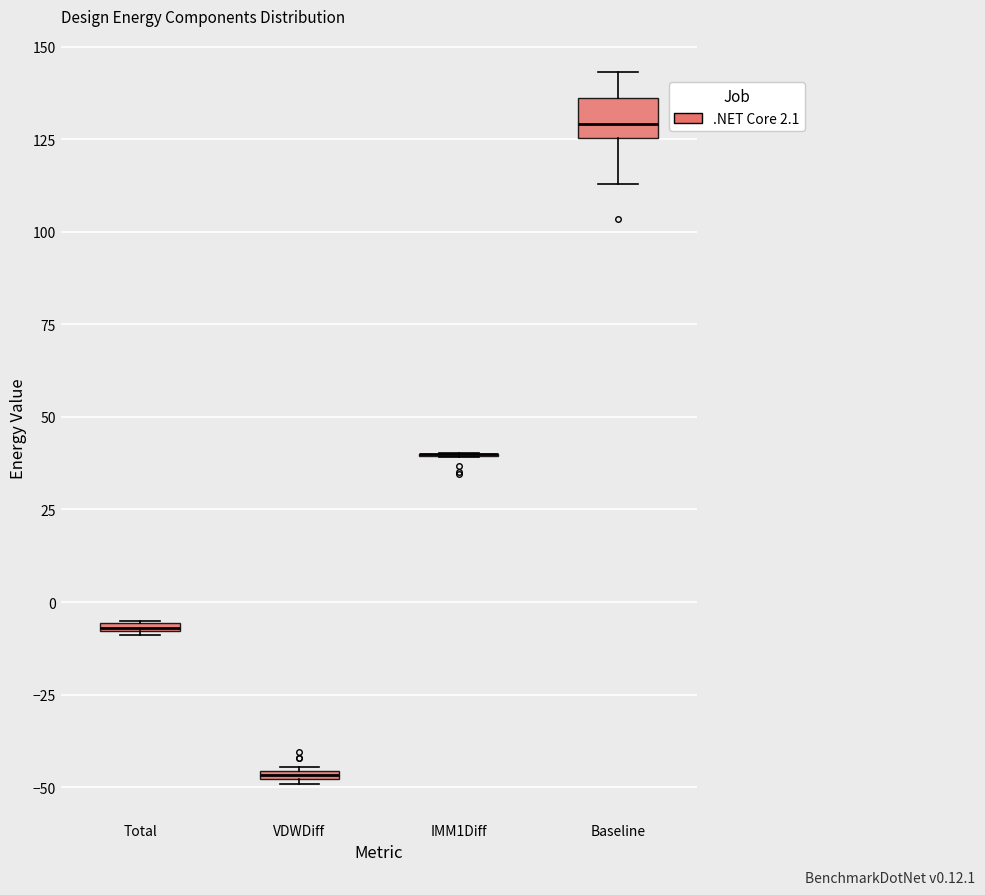

Where is the upper edge of the box for Total on the y-axis? The values are not printed on the chart, so give them approximately, as read against the axis.

-5